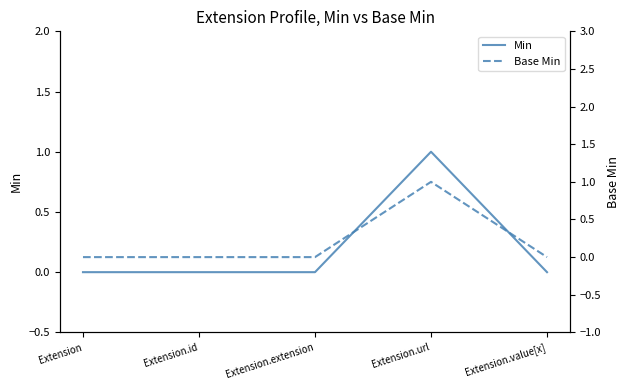

Between Extension.url and Extension, which is larger?

Extension.url